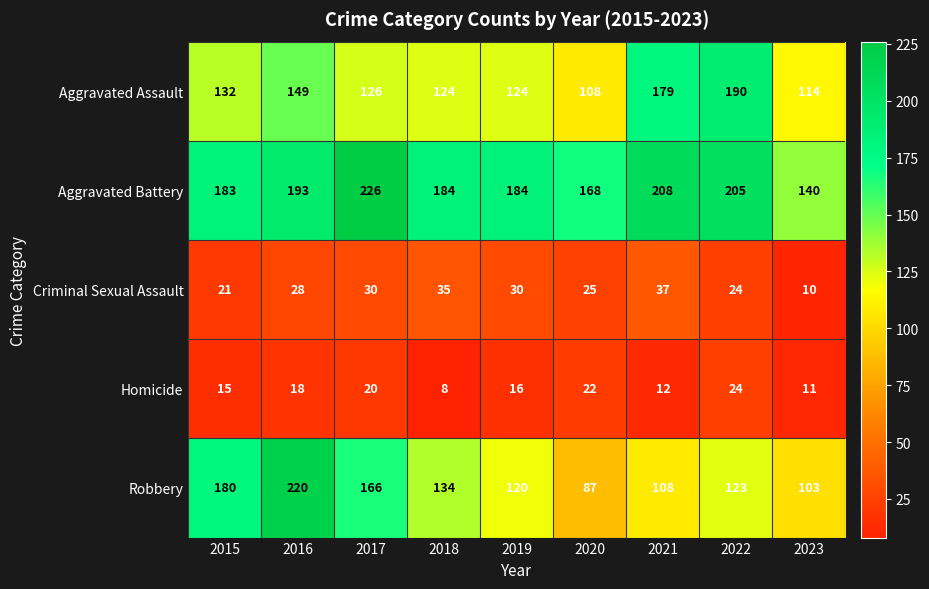

At which label does Aggravated Assault reach its minimum?

2020